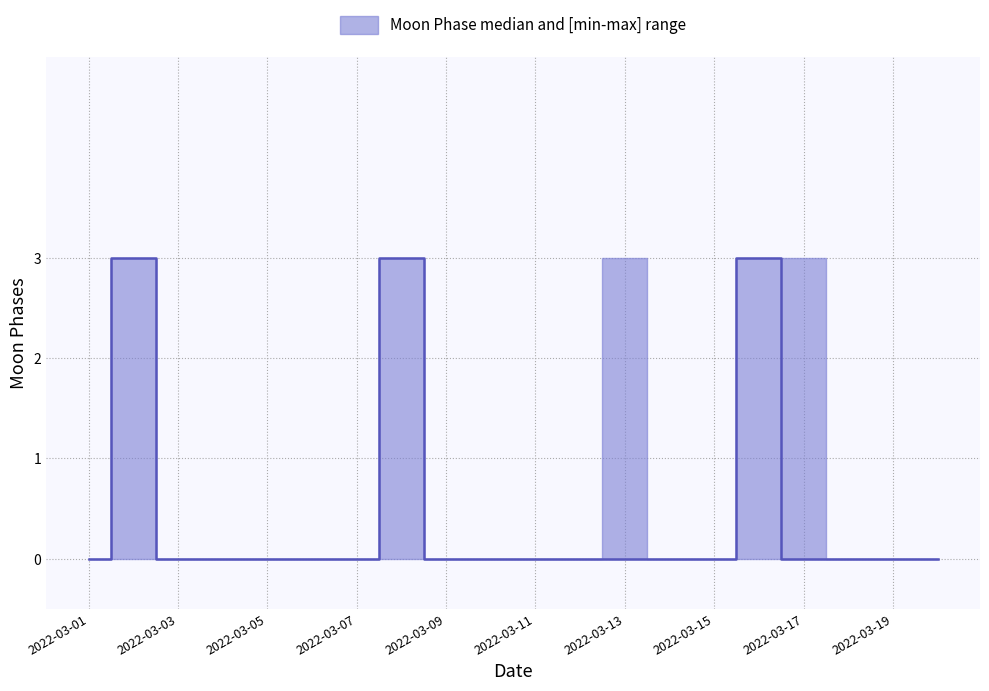

How many data points does each series have?

20